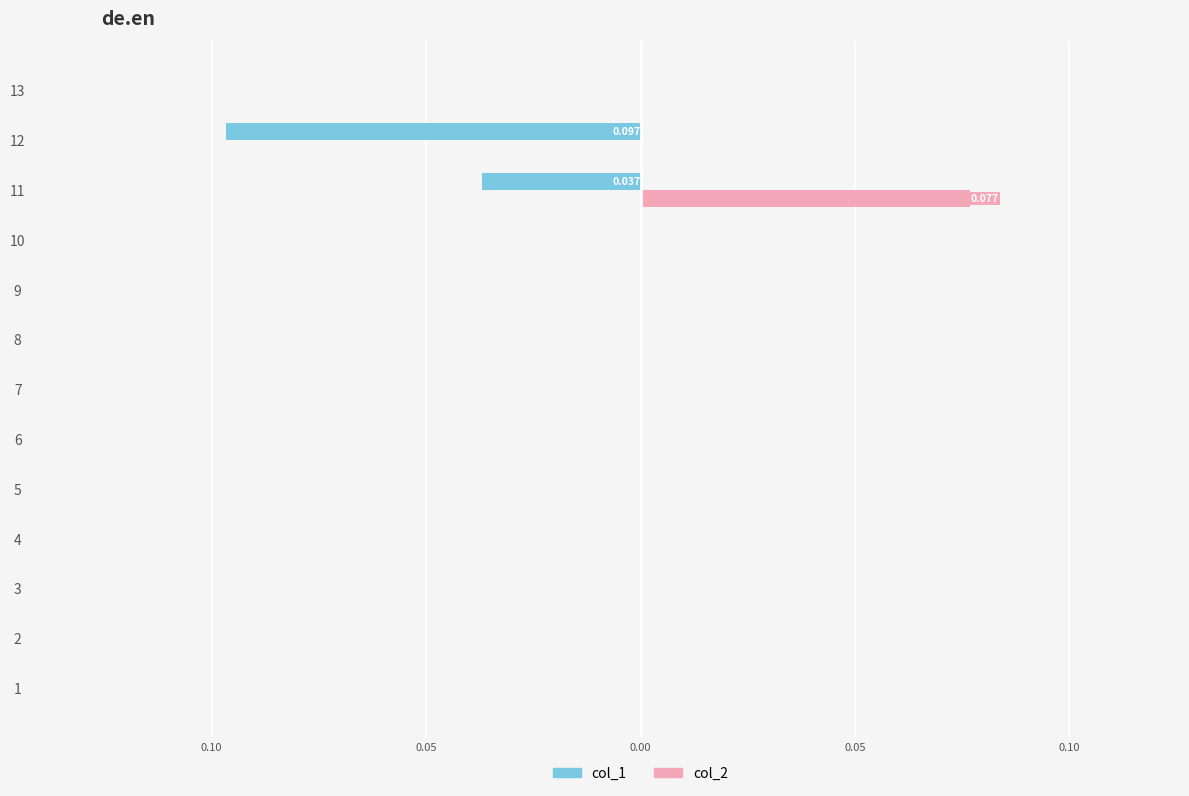

What are all the series names shown in the legend?

col_1, col_2